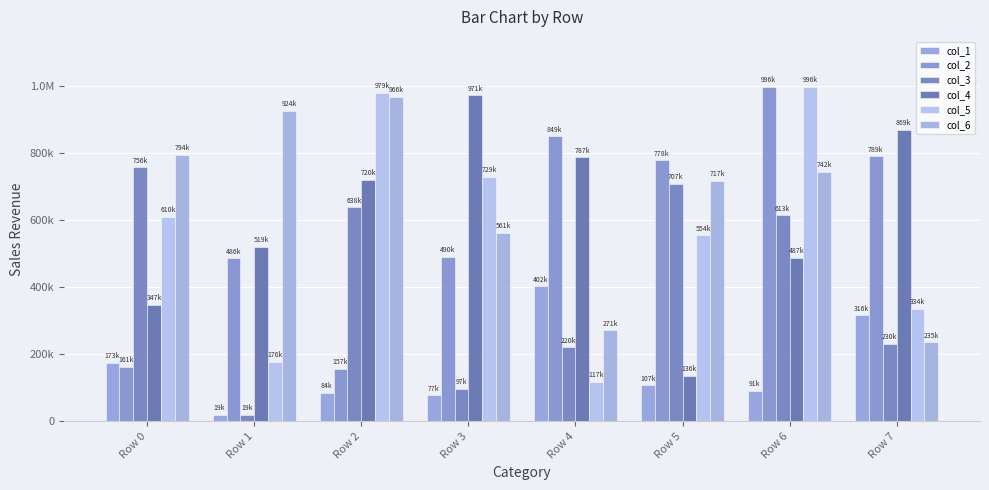

What is the lowest value of the col_4 series?

136636